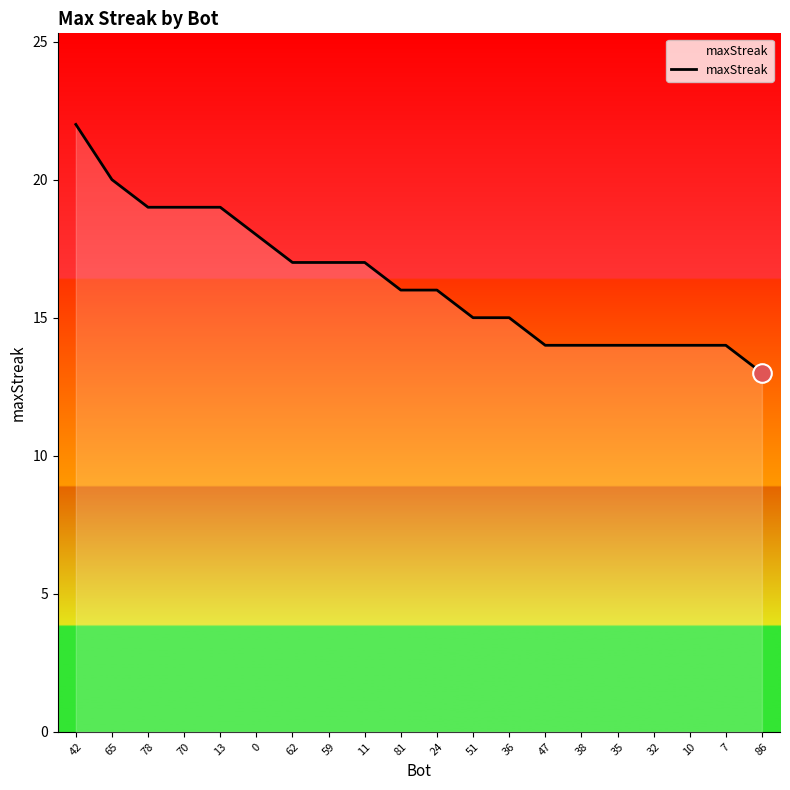

What is the change in value from 42 to 78?

-3